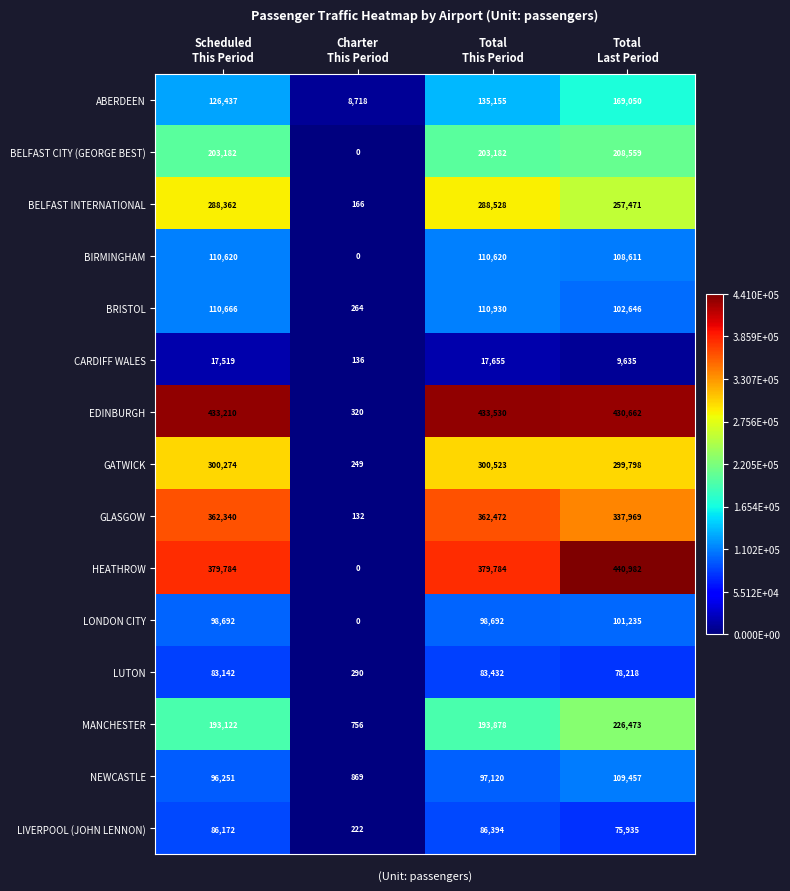

Count the number of categories in the chart.

4